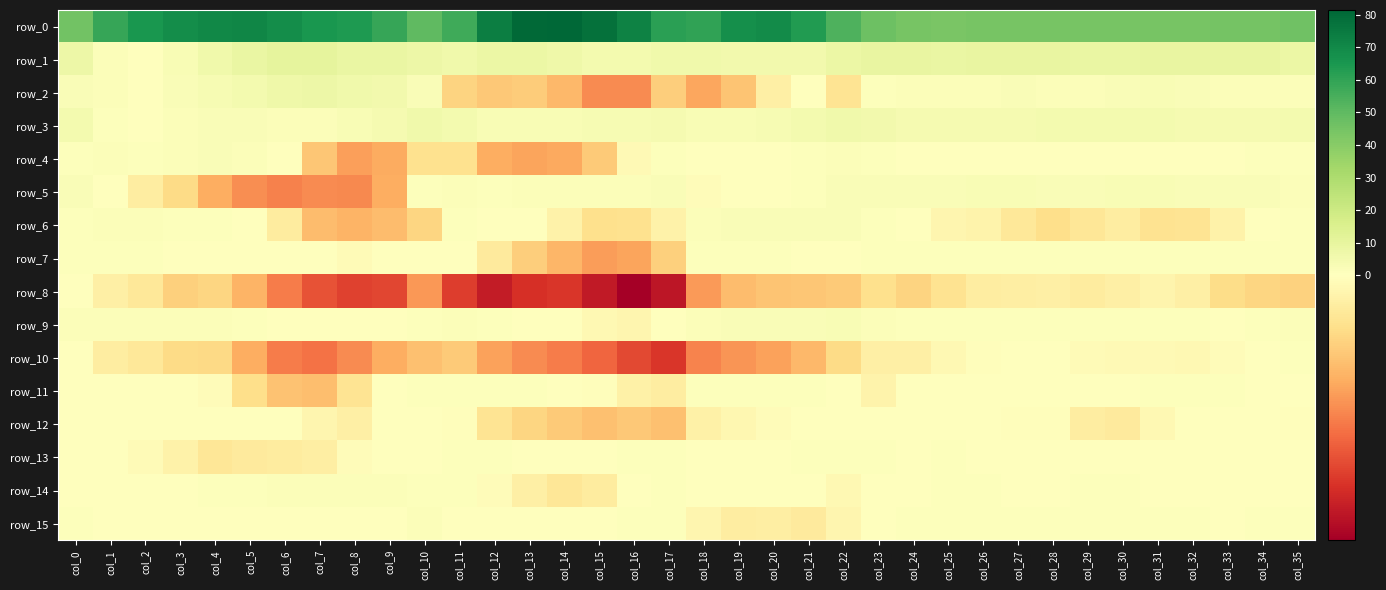

At which label is row_3 closest to 3?

col_19